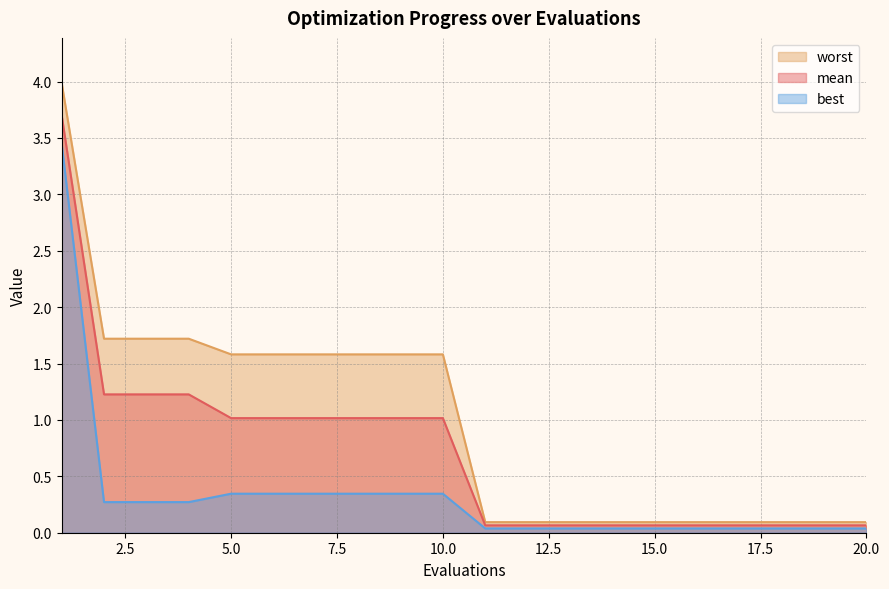

What is the maximum value shown in the chart?

4.0